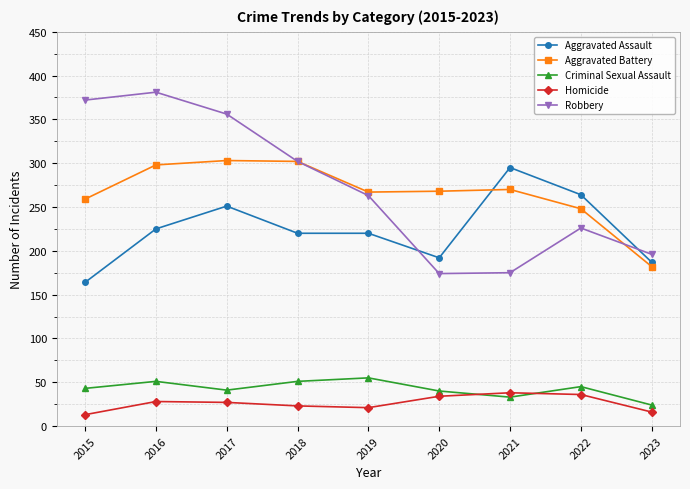

What is the value of the Aggravated Battery point at the 1st from the left?

259